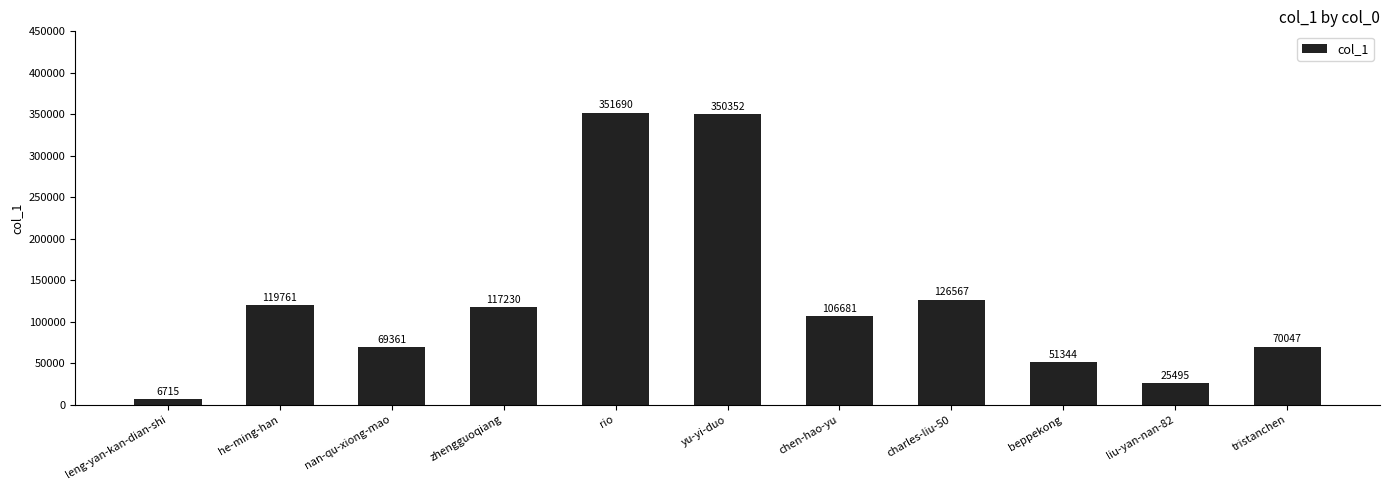

Which category has the lowest value across all series?

leng-yan-kan-dian-shi